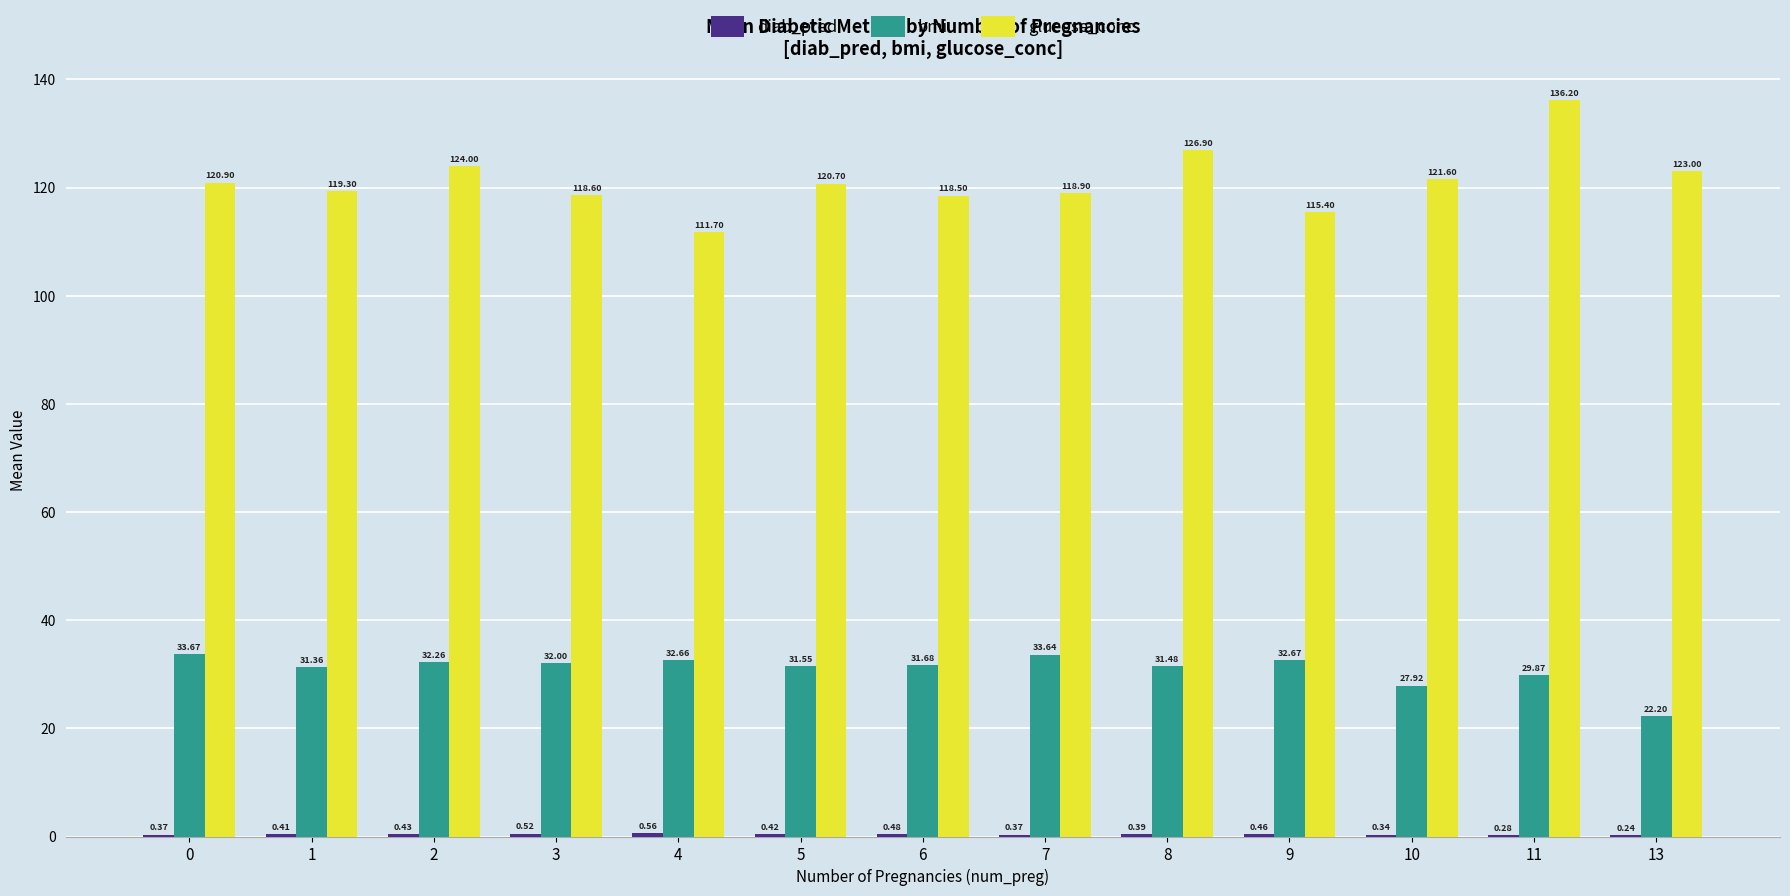

How many groups of bars are there?

13